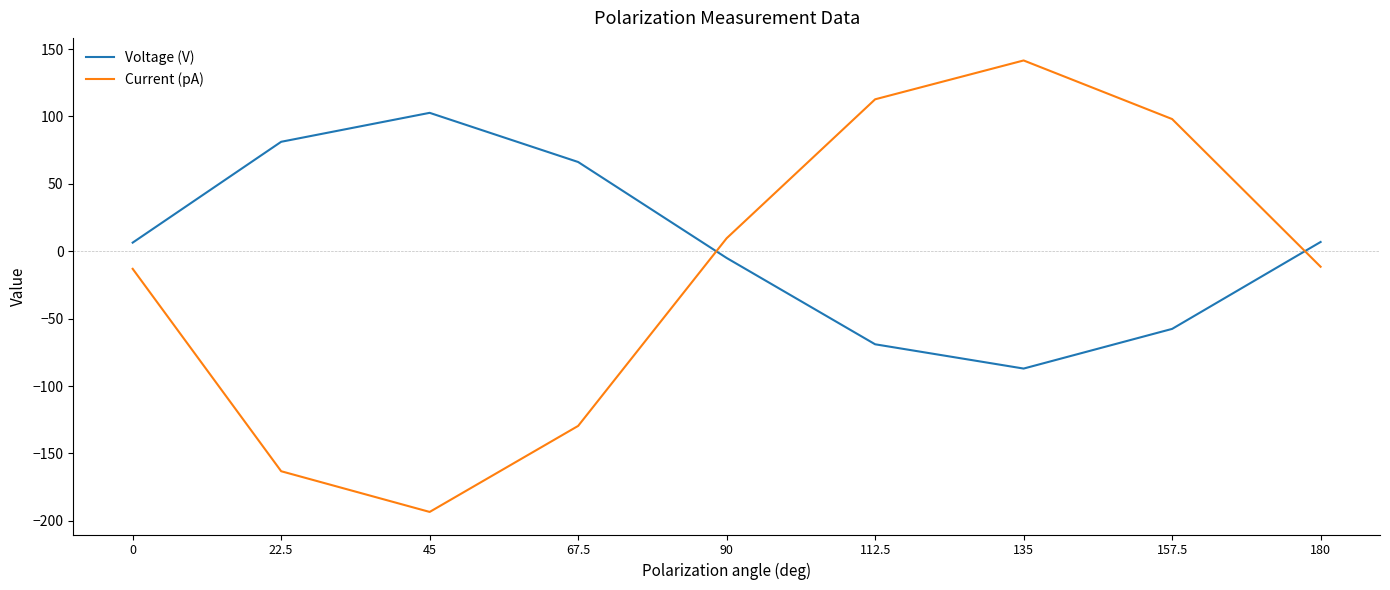

The Current (pA) series shows 9.6 at 90. True or false?

True